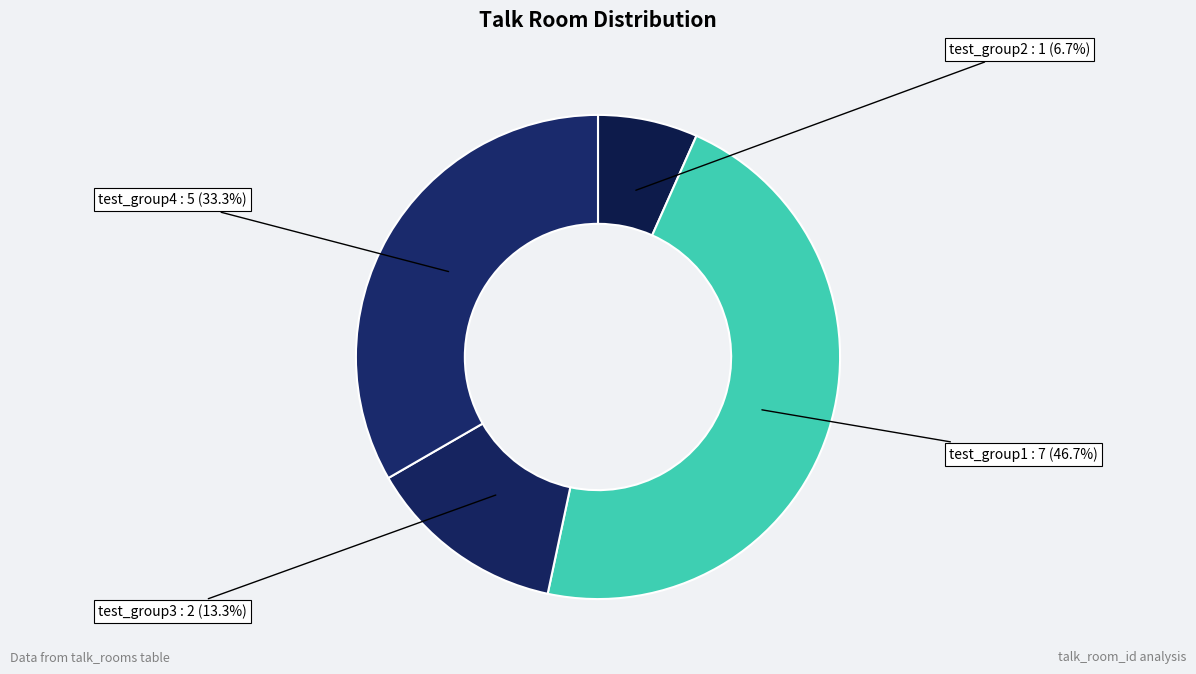

Is there any slice that represents more than half of the pie?

No